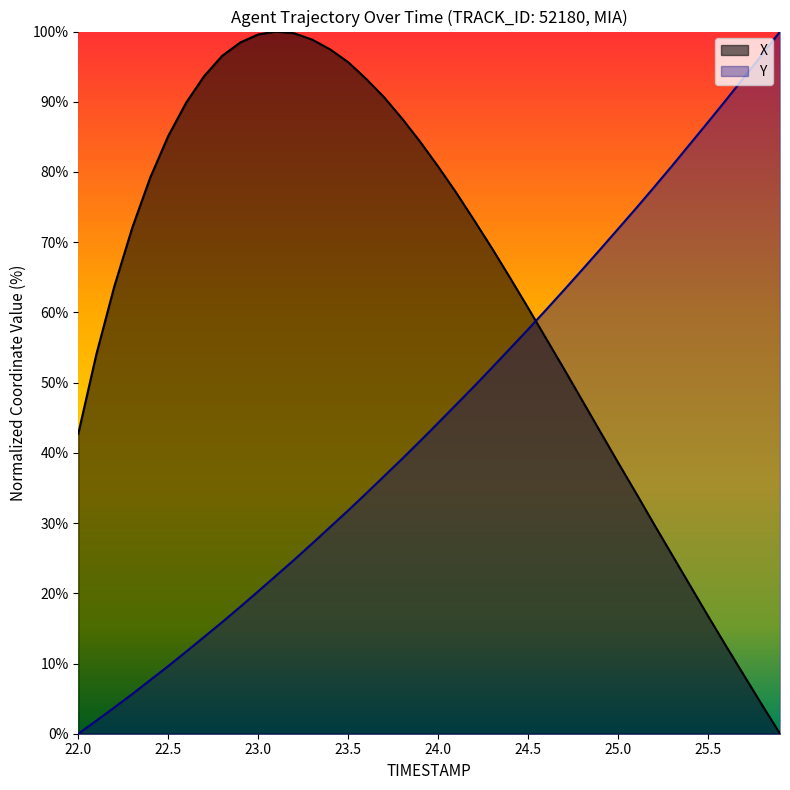

What position from the left is 25.8?

39